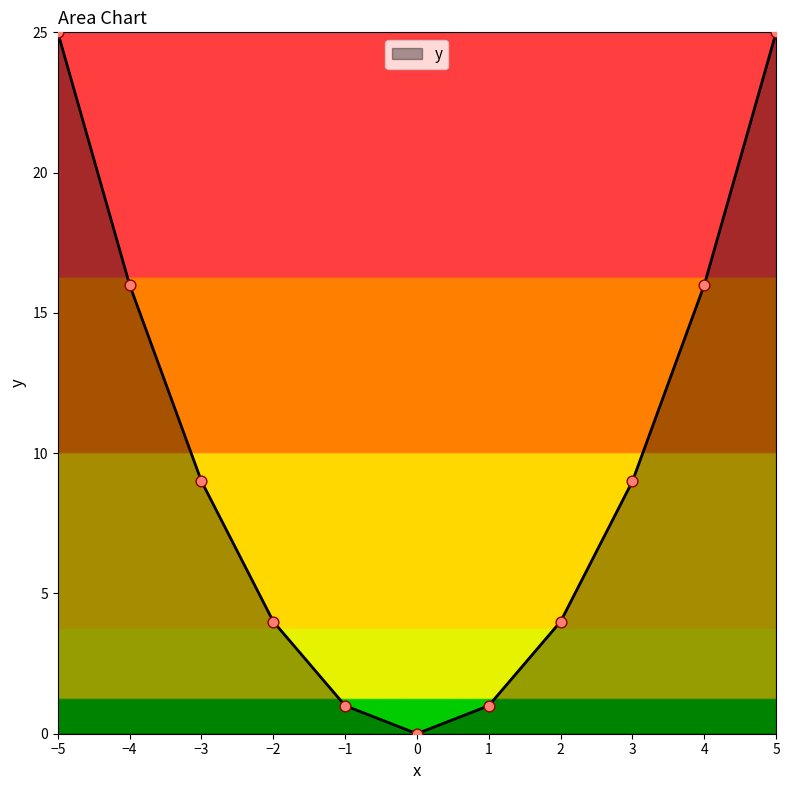

What is the change in value from −5 to 4?

-9